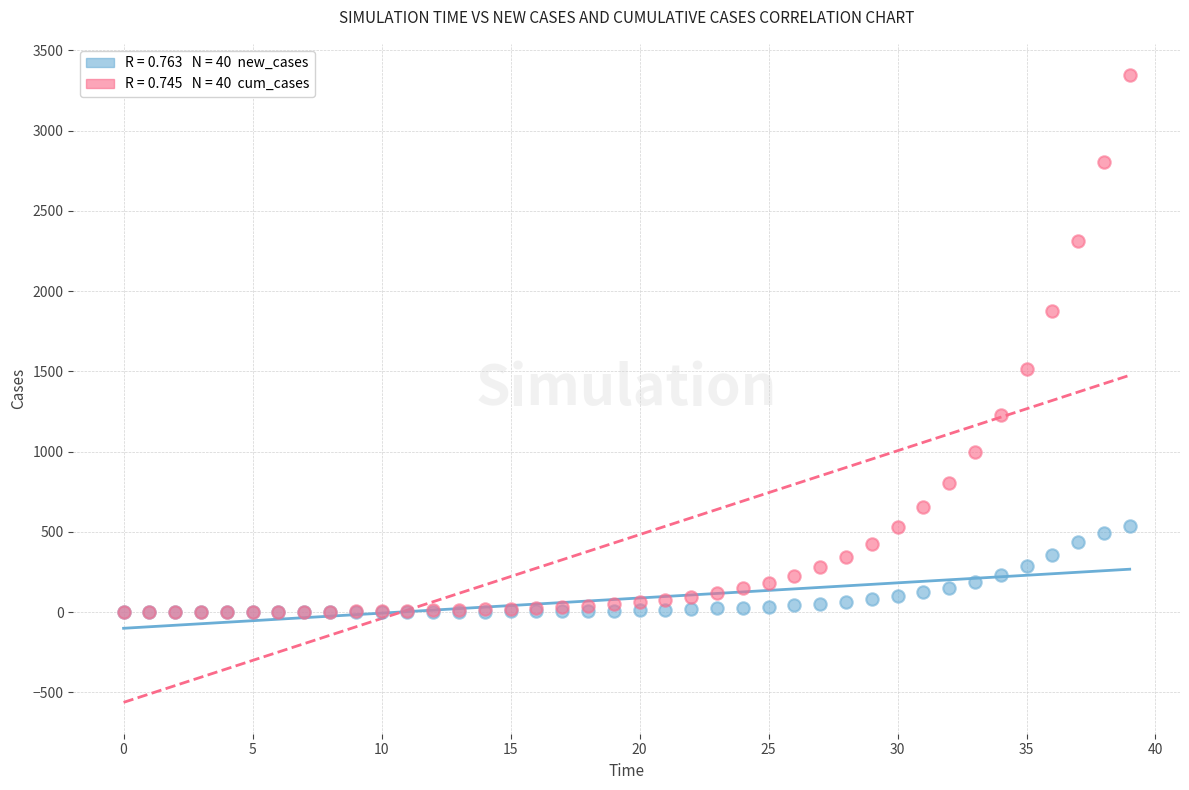

Across all series, what Y value is closest to 1672?

1517.0